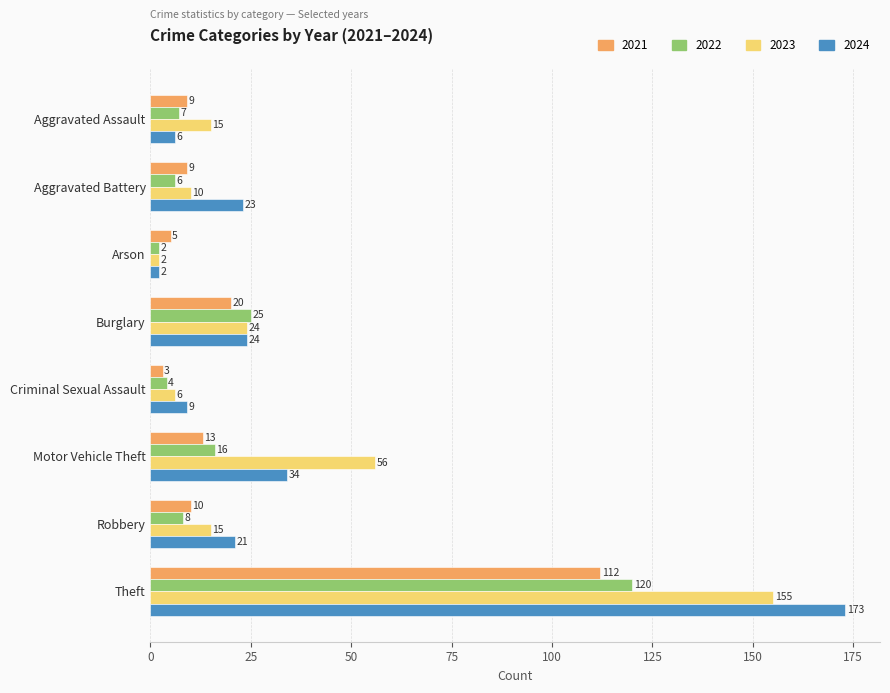

What are all the series names shown in the legend?

2021, 2022, 2023, 2024